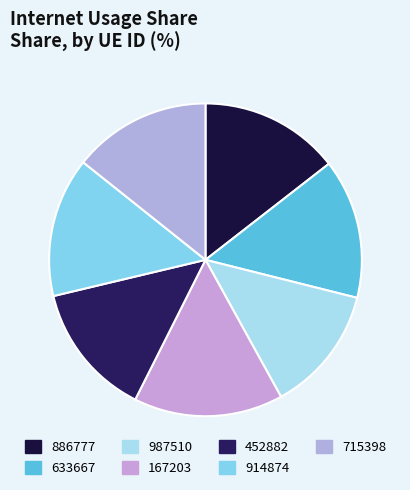

Which category has the smallest portion of the pie?

987510